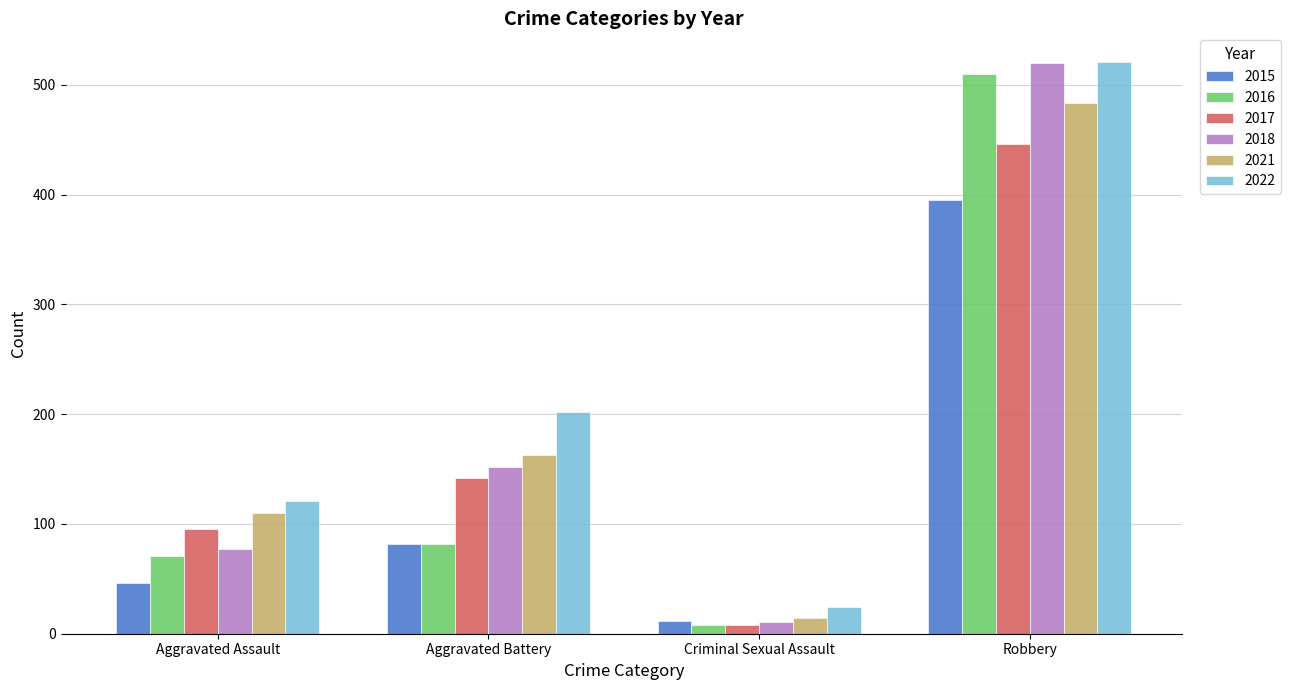

Reading right to left, extract all data points from this chart.

2015: Robbery=395	Criminal Sexual Assault=12	Aggravated Battery=82	Aggravated Assault=46
2016: Robbery=510	Criminal Sexual Assault=8	Aggravated Battery=82	Aggravated Assault=71
2017: Robbery=446	Criminal Sexual Assault=8	Aggravated Battery=142	Aggravated Assault=95
2018: Robbery=520	Criminal Sexual Assault=11	Aggravated Battery=152	Aggravated Assault=77
2021: Robbery=484	Criminal Sexual Assault=14	Aggravated Battery=163	Aggravated Assault=110
2022: Robbery=521	Criminal Sexual Assault=24	Aggravated Battery=202	Aggravated Assault=121